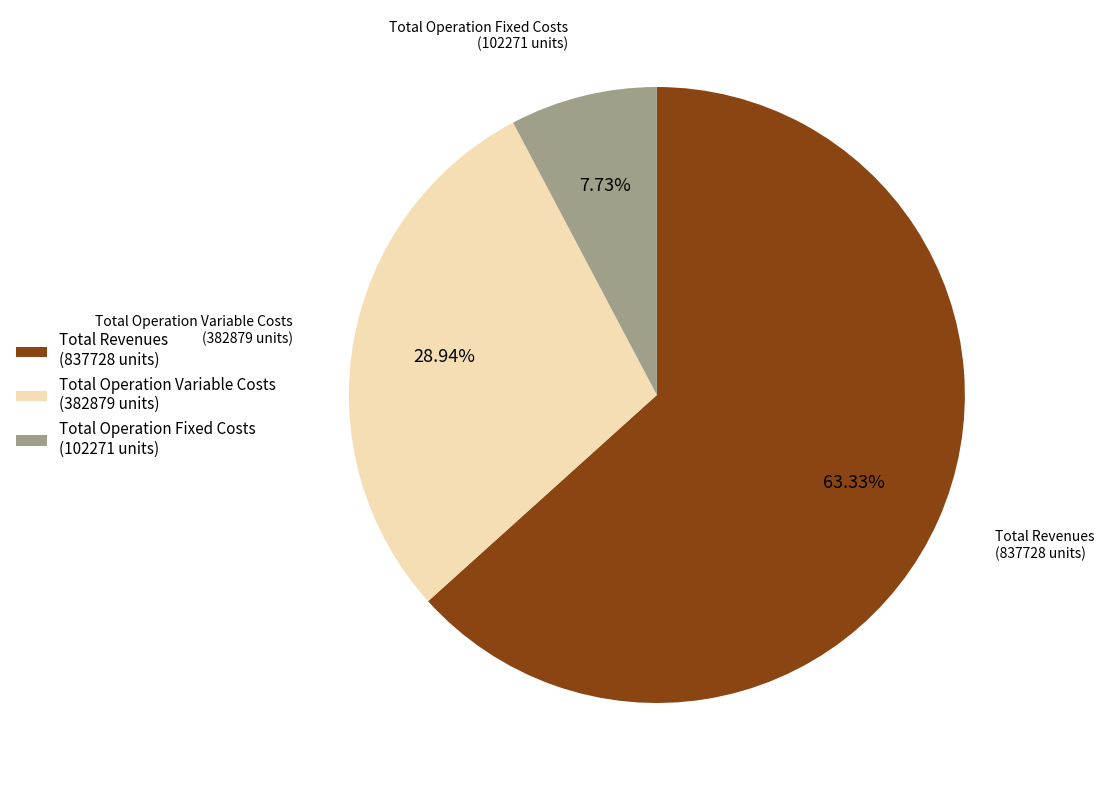

Is the sum of Total Revenues and Total Operation Variable Costs greater than half?

Yes